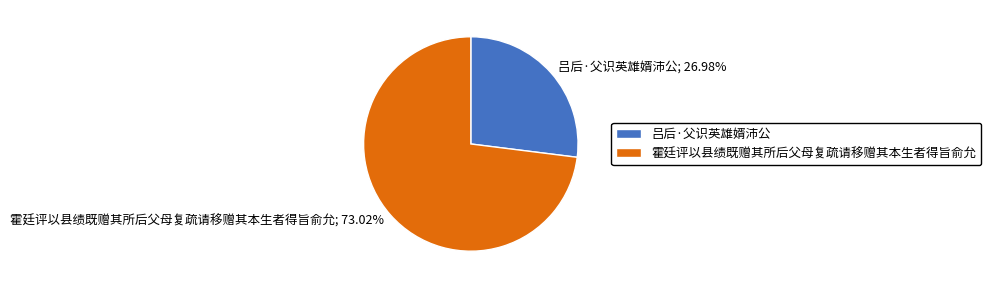

What is the ratio of the value at 吕后·父识英雄婿沛公 to the value at 霍廷评以县绩既赠其所后父母复疏请移赠其本生者得旨俞允?

0.4